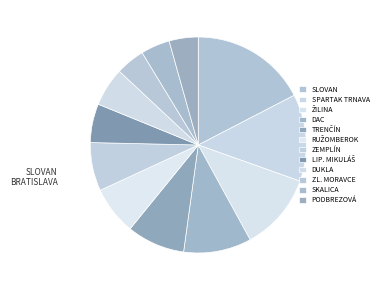

Count the number of slices in the pie.

12